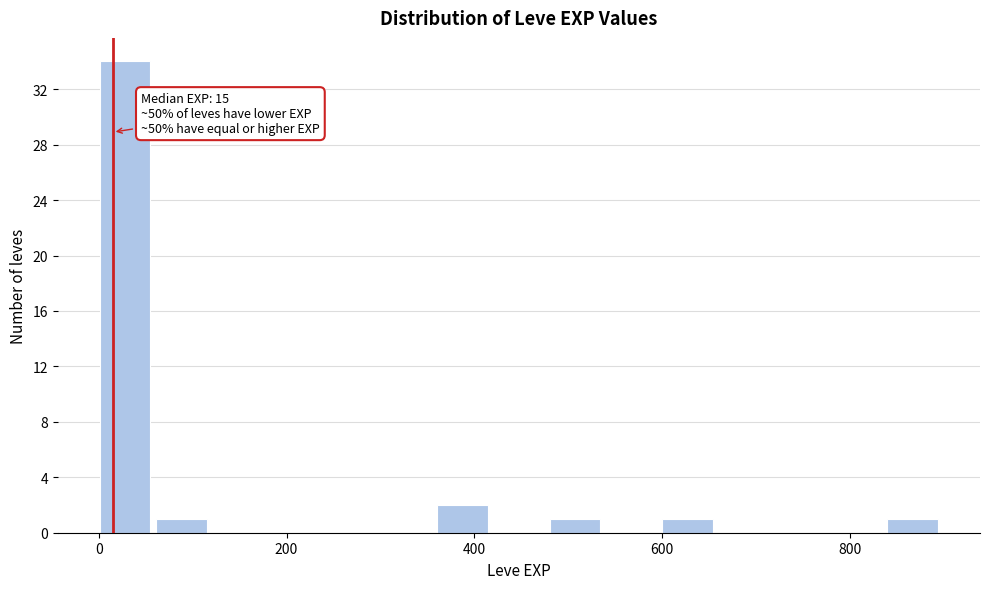

Read against the x-axis, roughly where is the centre of the tallest bar?

20